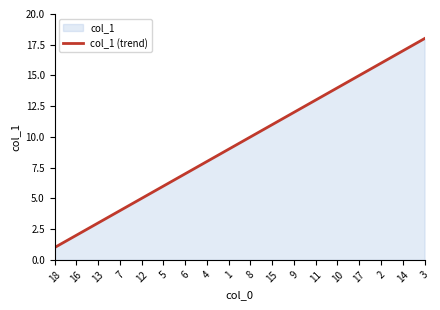

Rank the categories by value from lowest to highest.

18, 16, 13, 7, 12, 5, 6, 4, 1, 8, 15, 9, 11, 10, 17, 2, 14, 3